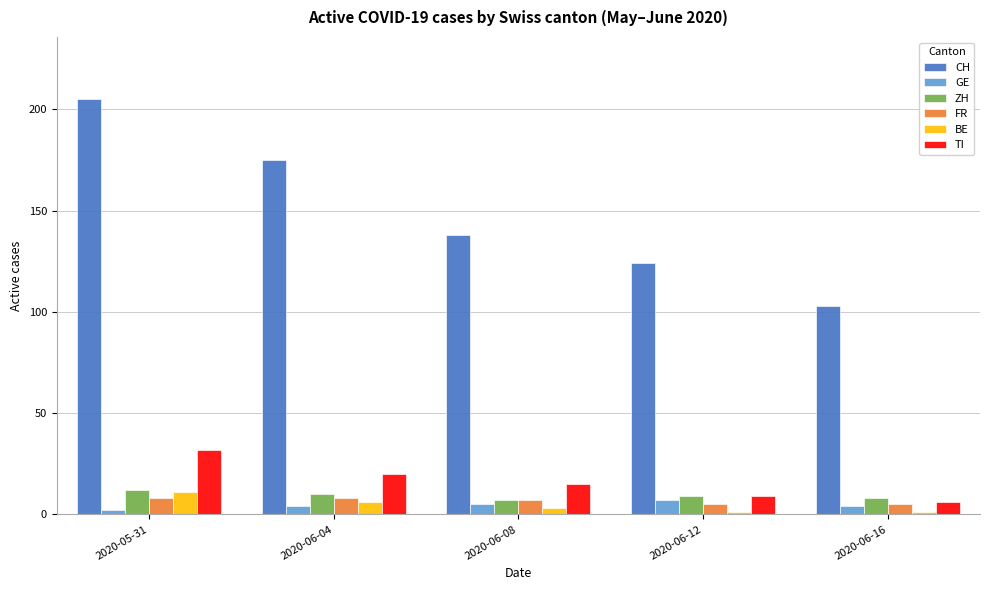

What is the highest value of the CH series?

205